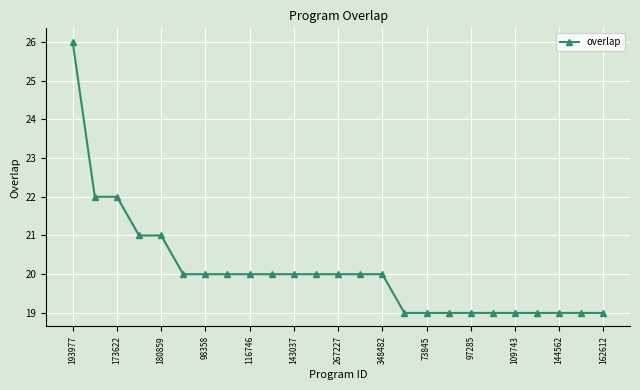

What is the value of the 10th point from the left?

20